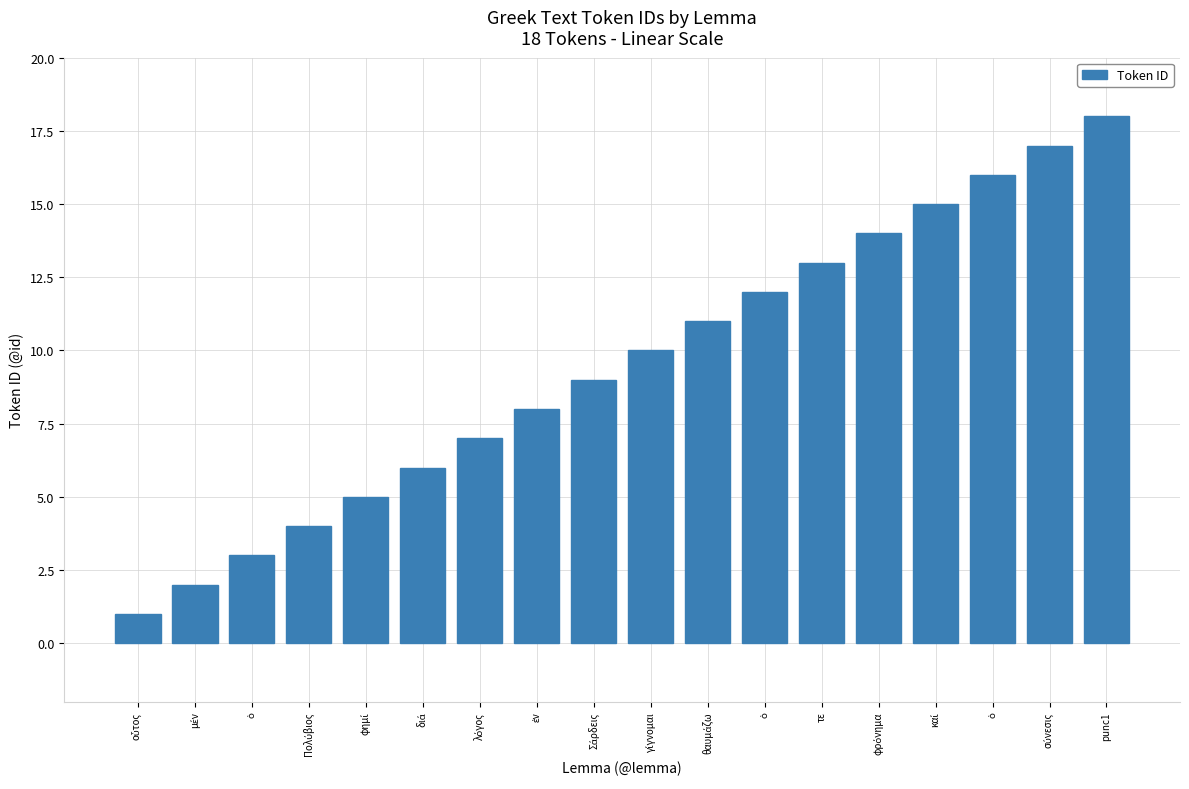

At which label is the value closest to 9?

Σάρδεις